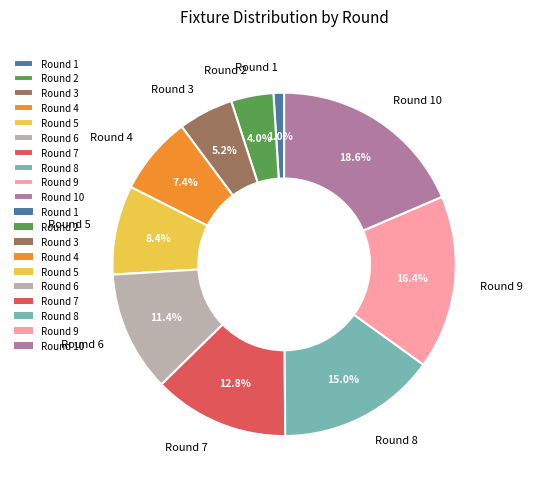

What is the largest slice in the pie chart?

Round 10